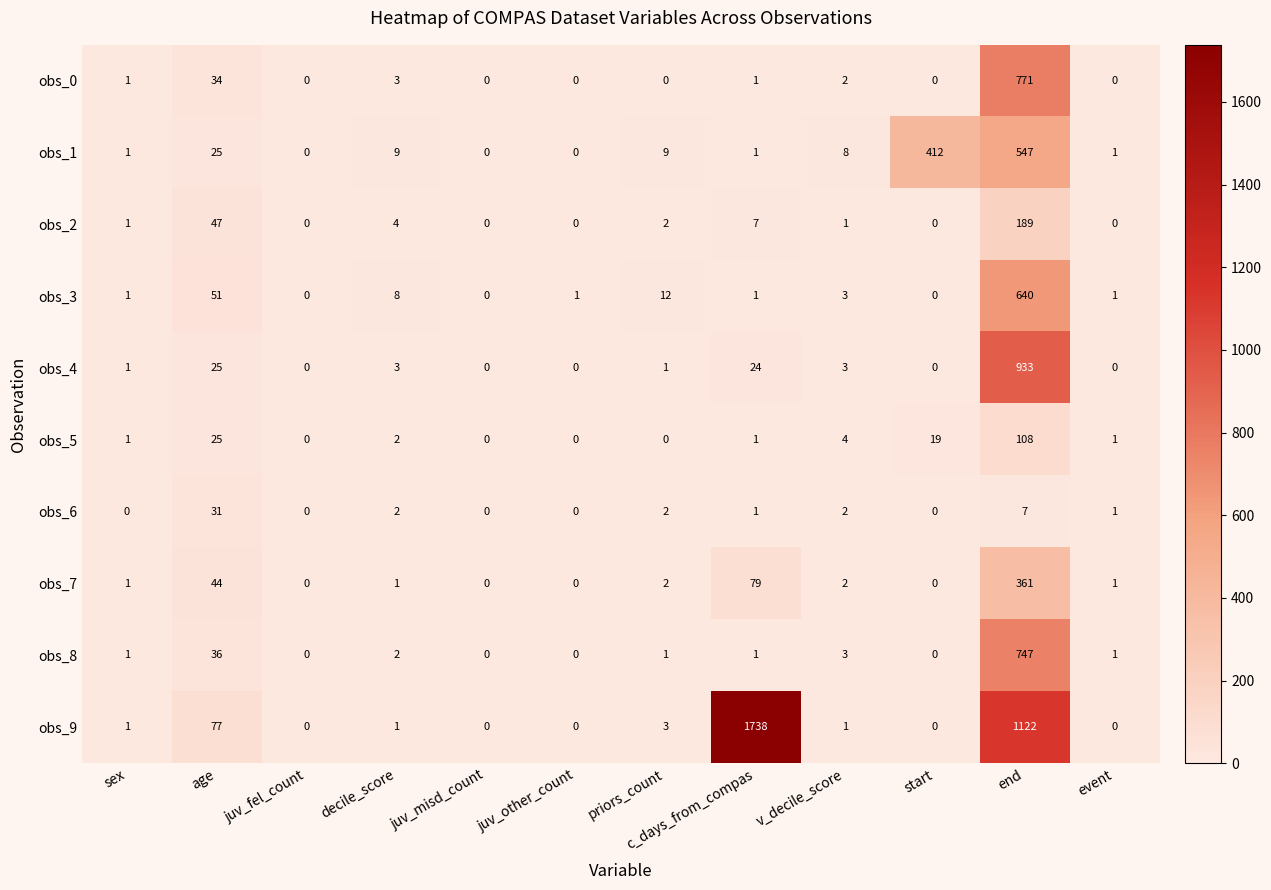

At which category is the sum across all series the highest?

end